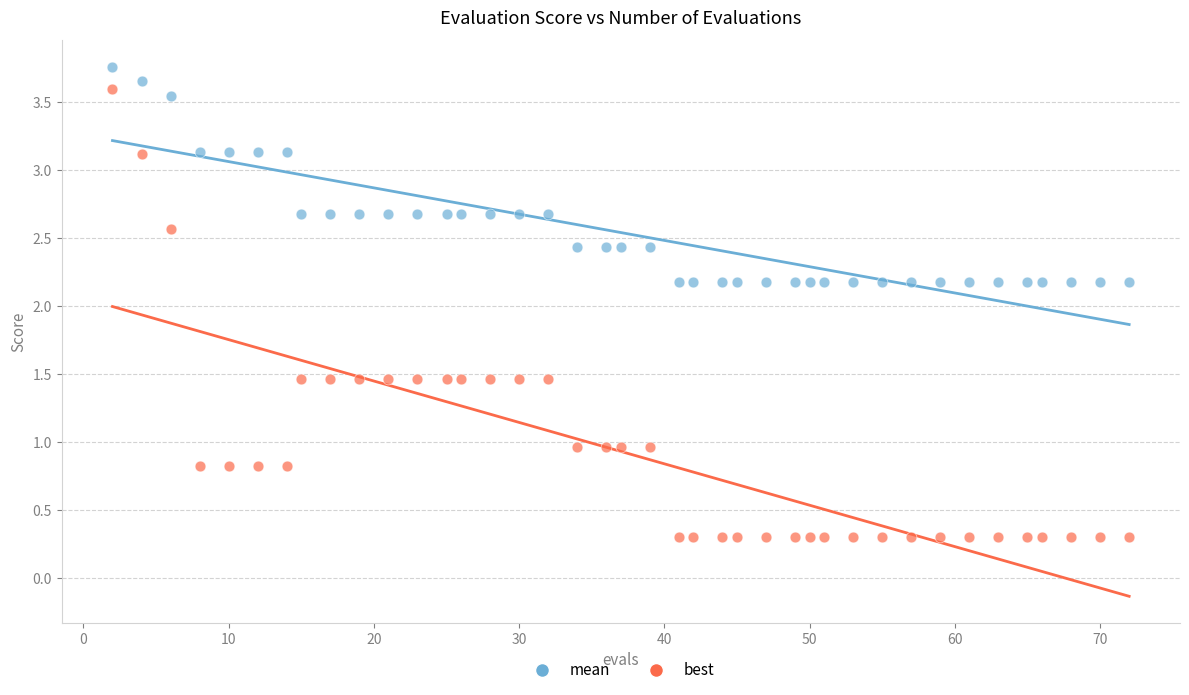

Which series reaches the minimum Y coordinate?

best